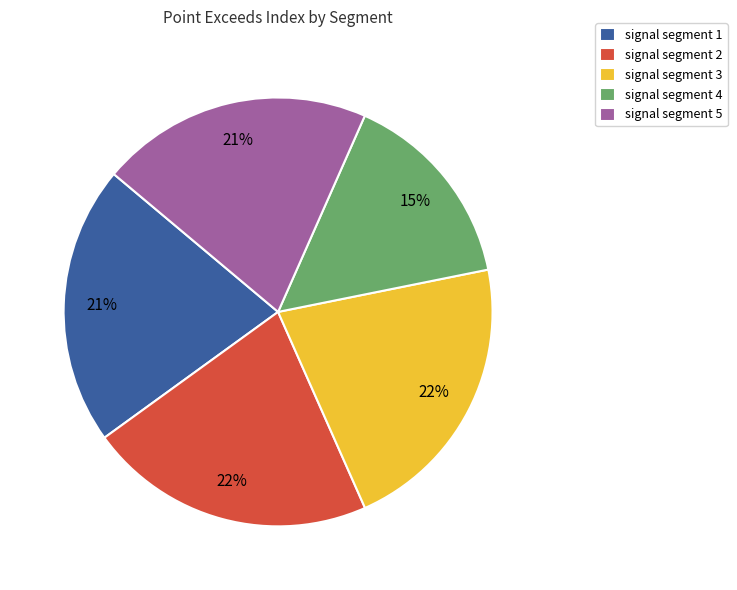

Is signal segment 2 the majority of the pie?

No